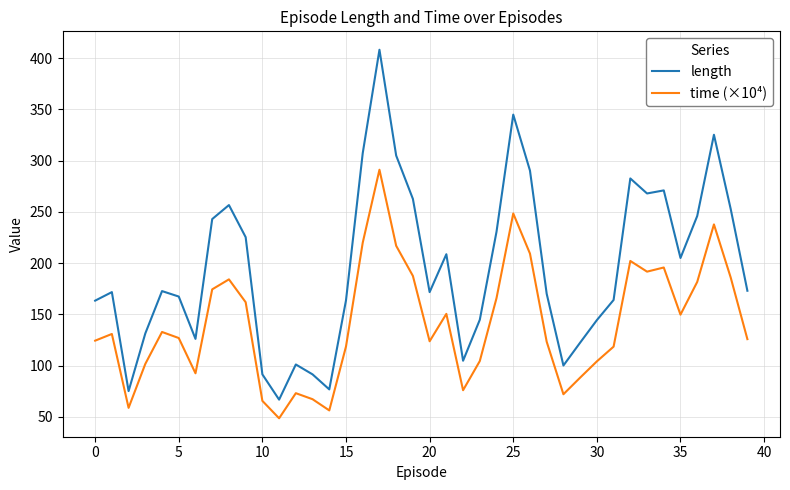

Rank the series by their average value, from highest to lowest.

length, time (×10⁴)